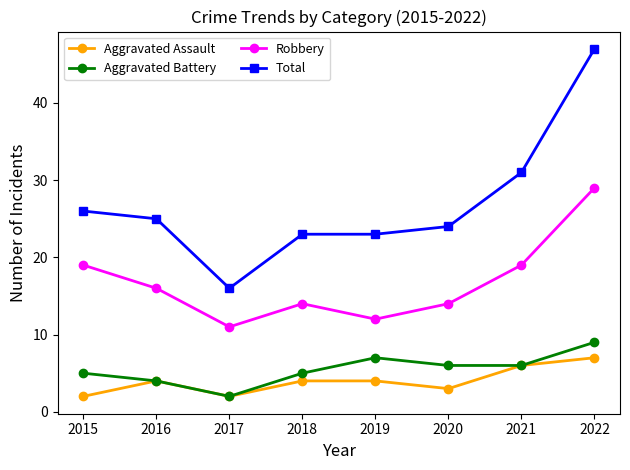

What is the highest value of the Aggravated Assault series?

7